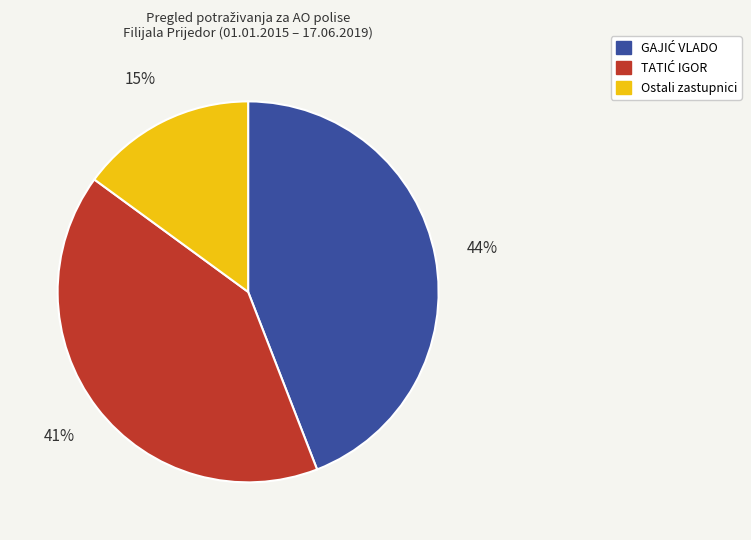

To the nearest percent, what is the difference between the largest and smallest slice percentages?

29%